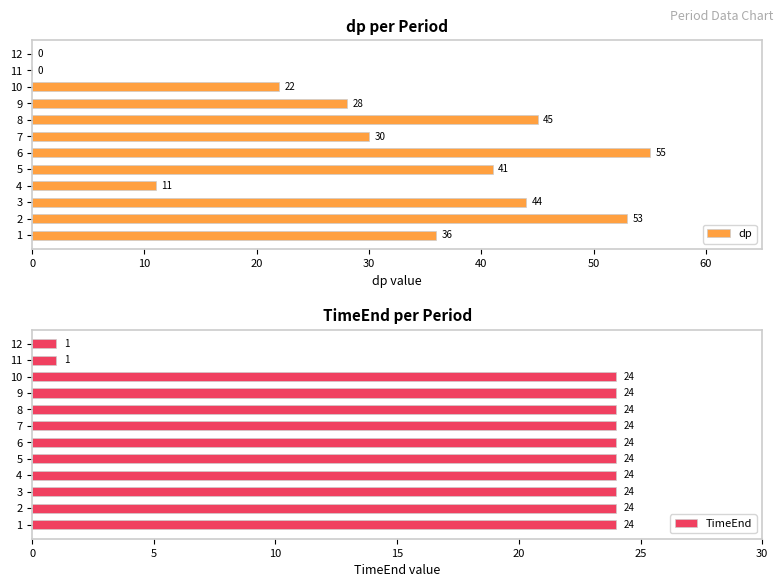

What is the sum of all dp values?

365